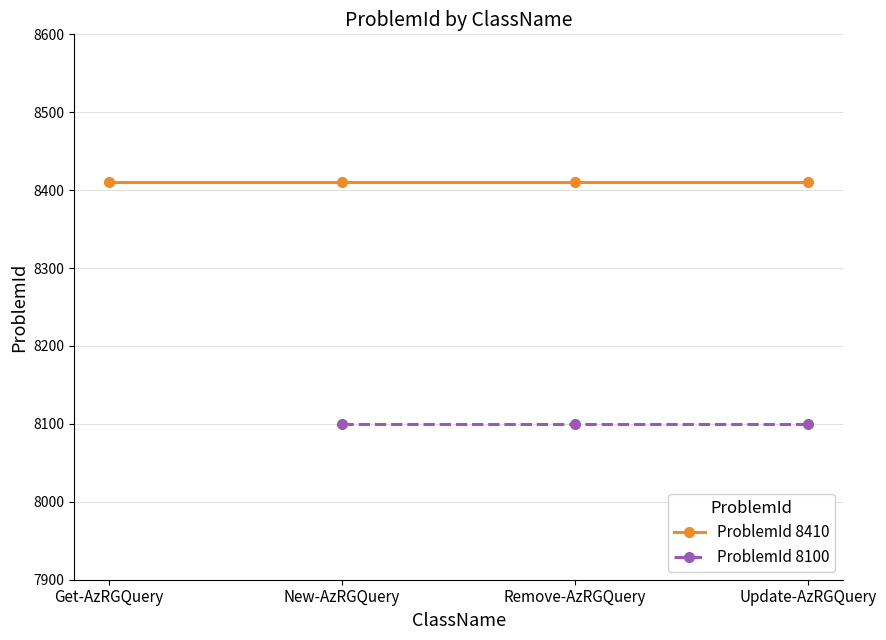

True or false: the data shows 8410 at Get-AzResourceGraphQuery.

True